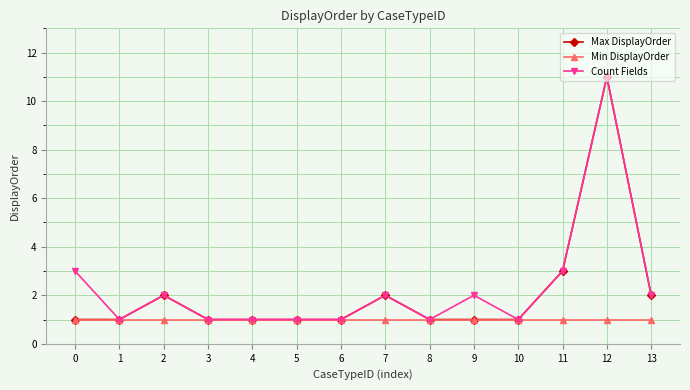

List the series in order of their overall mean, lowest first.

Min DisplayOrder, Max DisplayOrder, Count Fields